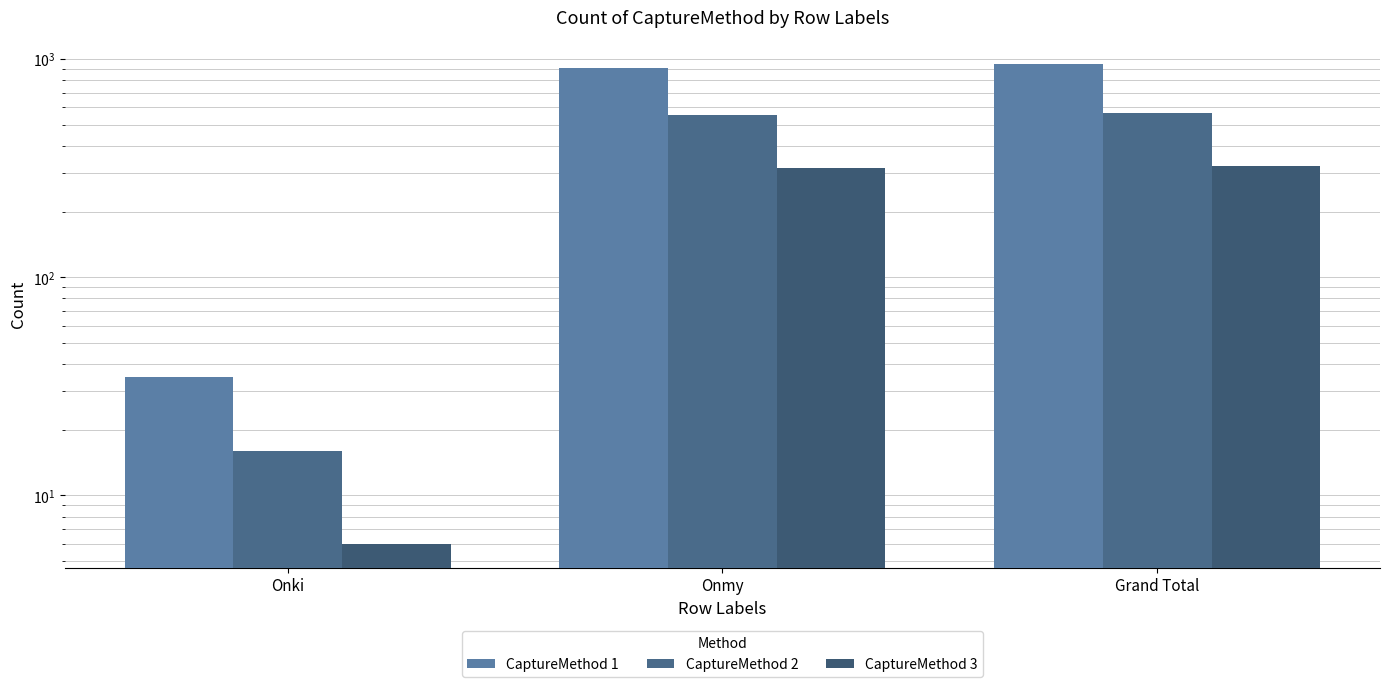

The CaptureMethod 2 series shows 553 at Onmy. True or false?

True